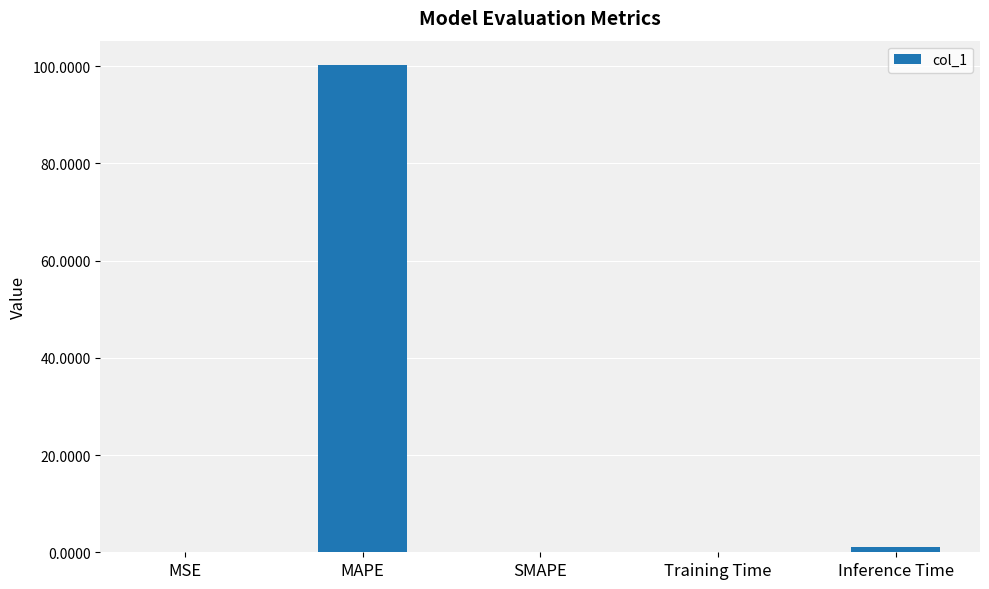

Are the bars horizontal?

No